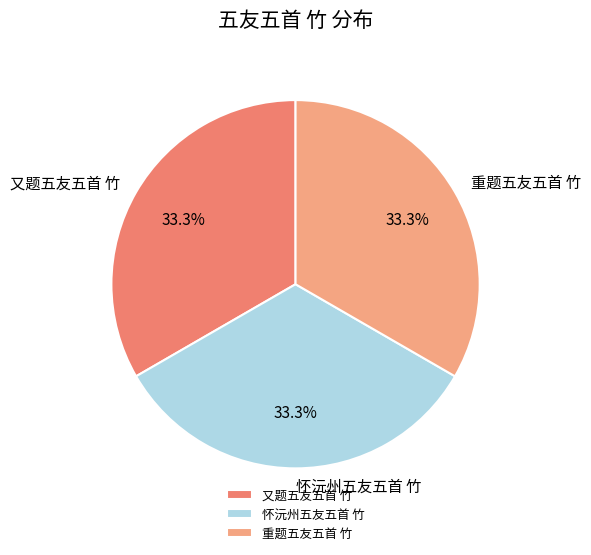

The 又题五友五首 竹 slice represents 33% of the pie. True or false?

True